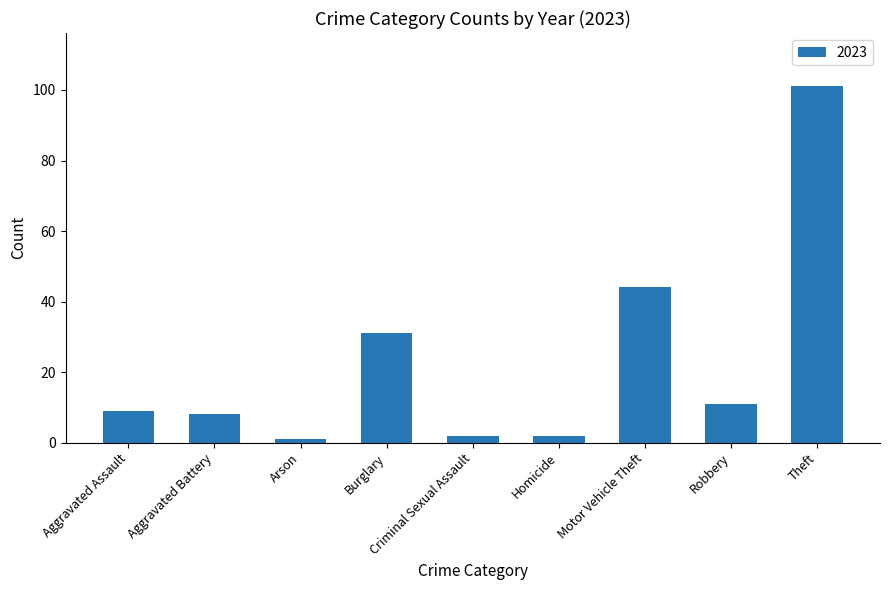

How many series are shown in this chart?

1